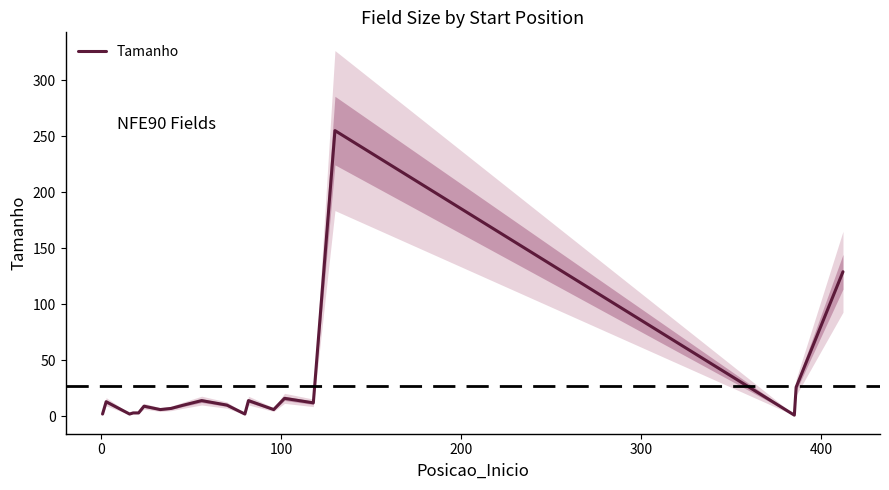

What is the smallest value displayed?

1